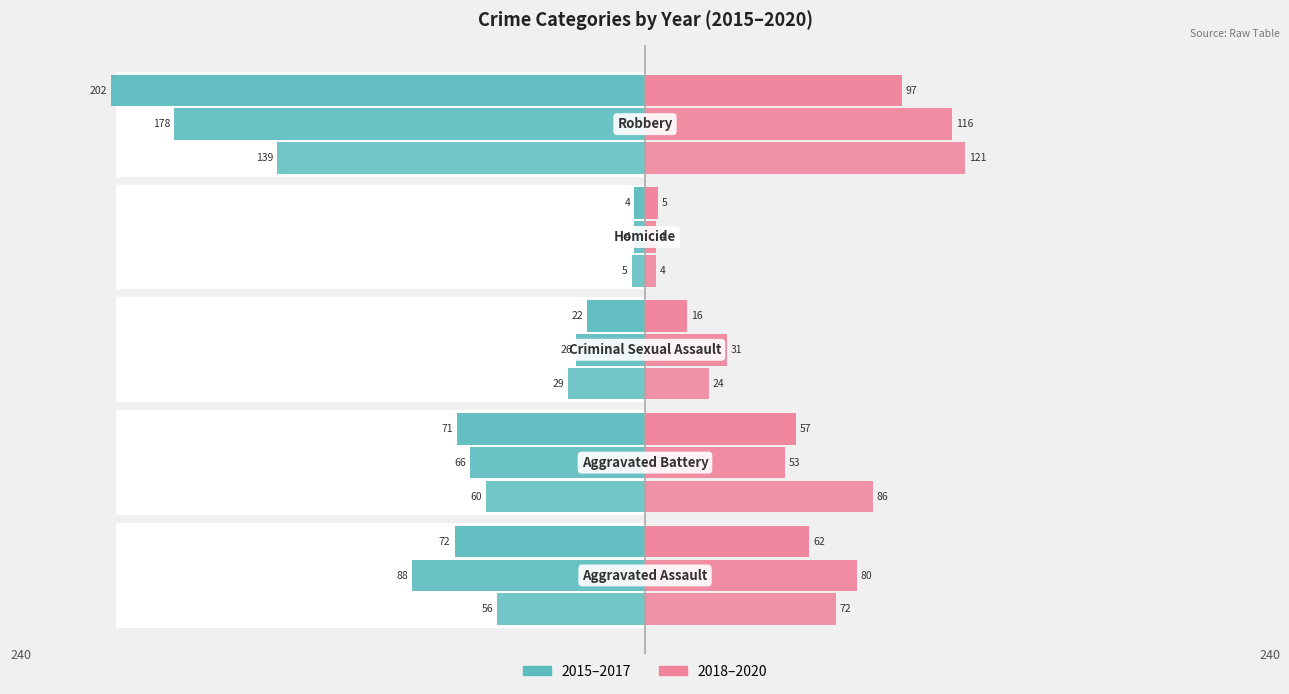

Is it true that 2016 equals -2 at Homicide?

False